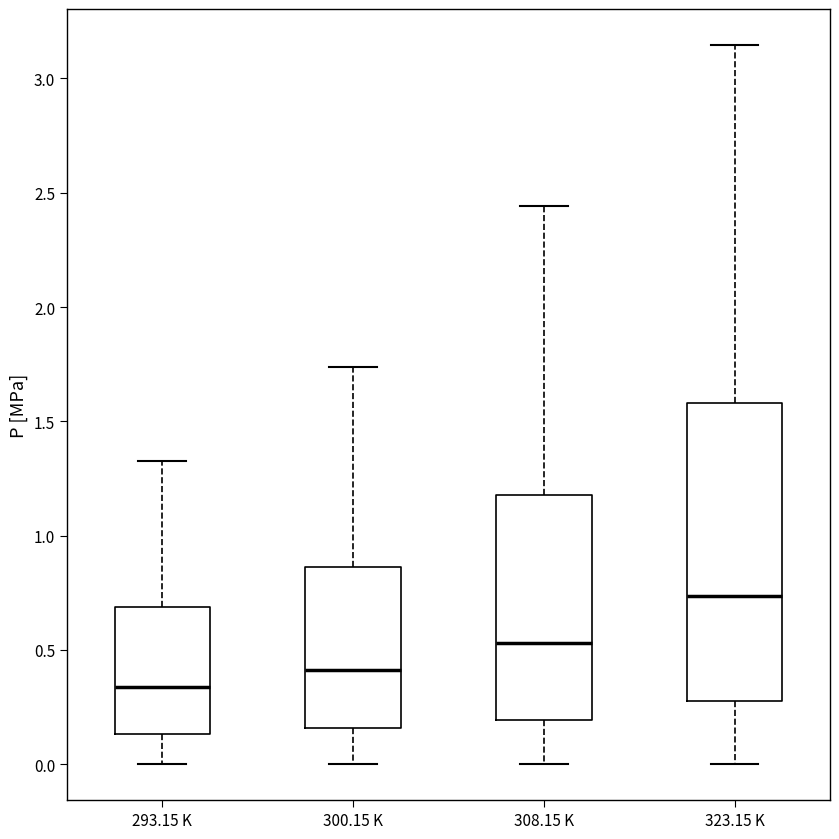

Which box's median line is the lowest?

293.15 K